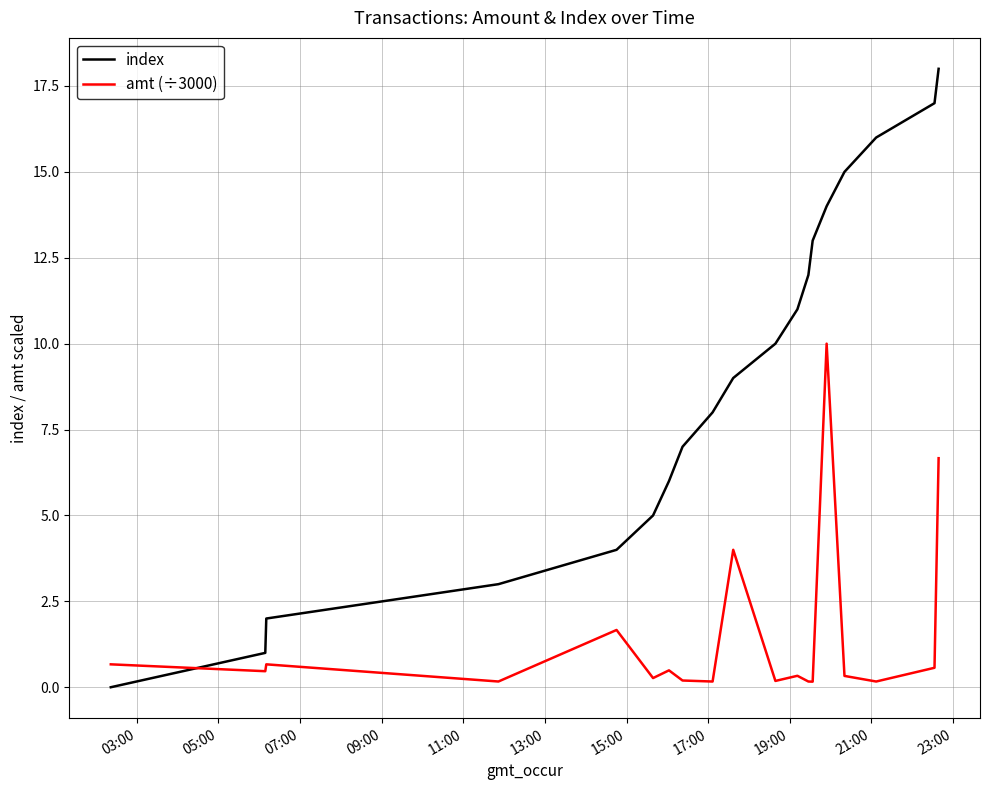

Which series has the largest total across all categories?

index